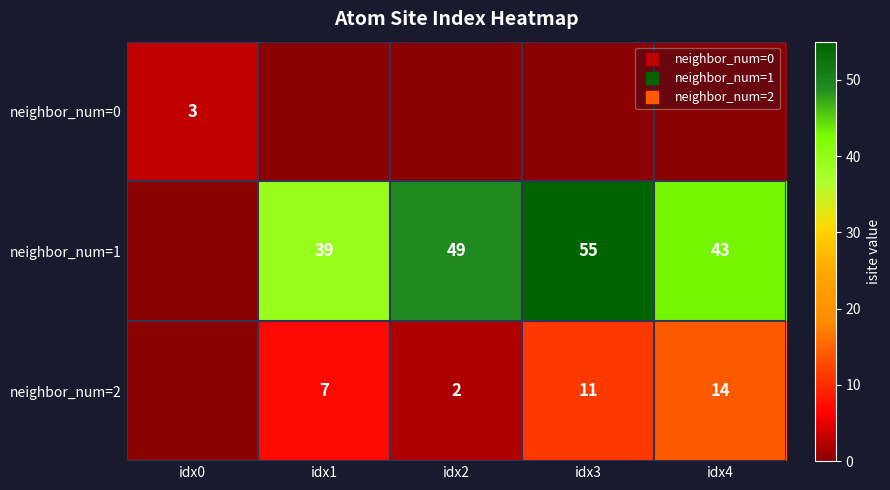

Which label corresponds to the smallest value in the chart?

idx1